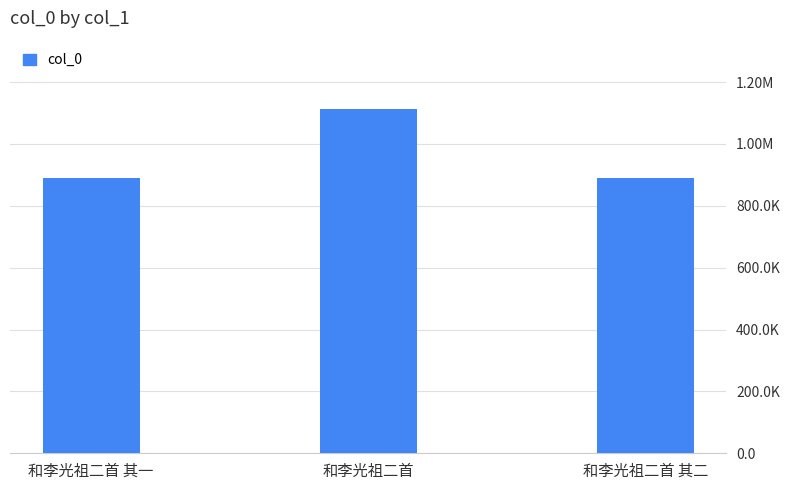

Which category has the lowest value across all series?

和李光祖二首 其二